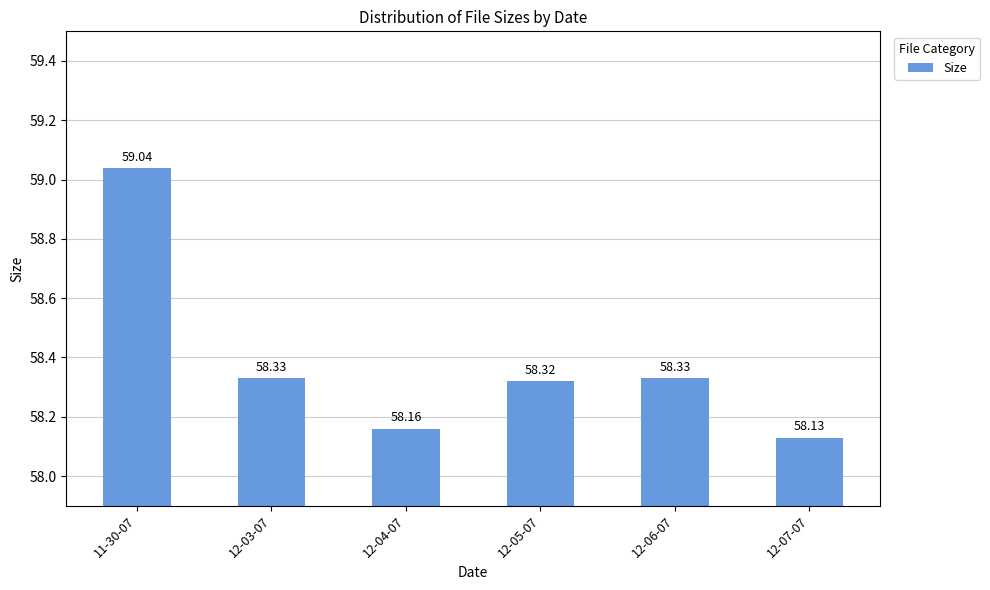

Reading left to right, list all the values displayed in this chart.

59.0	58.3	58.2	58.3	58.3	58.1